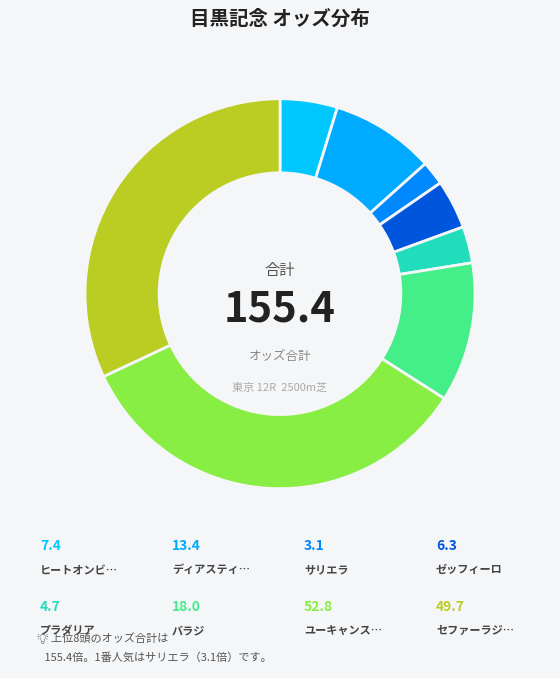

What is the largest slice in the pie chart?

3 差 (ユーキャンスマイル)